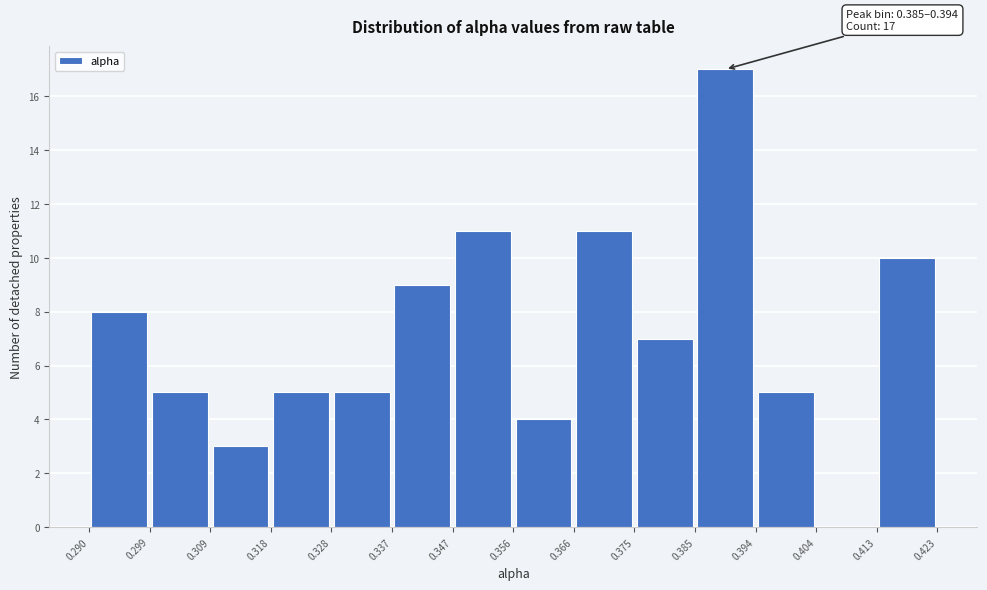

Which range on the x-axis has the tallest bar?

0.385 to 0.394